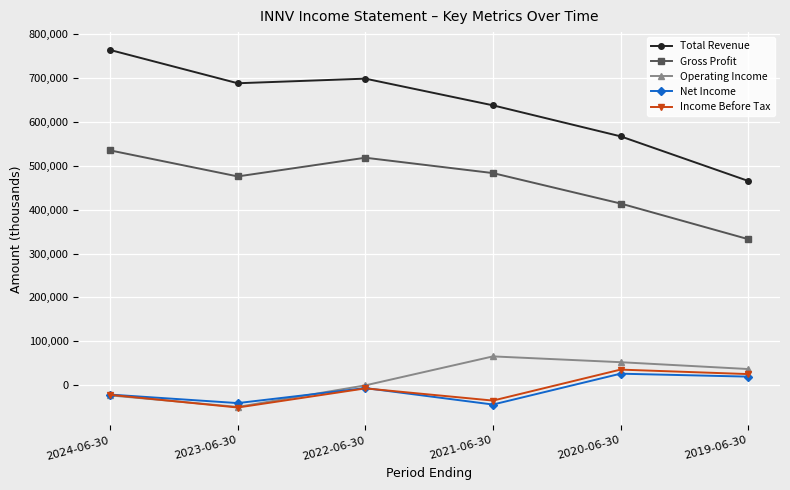

What is the difference between the maximum and minimum values in the Gross Profit series?

202200